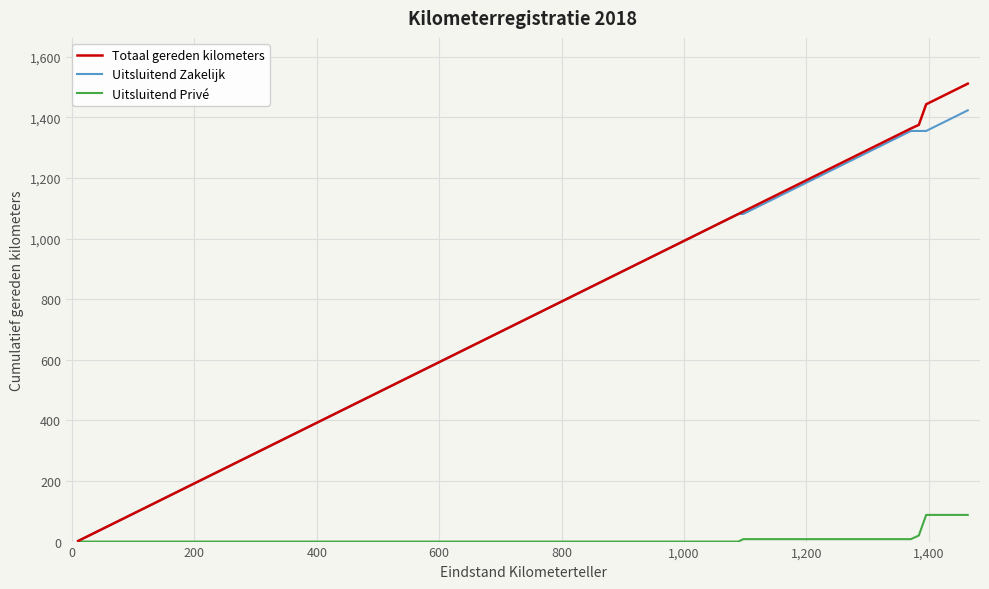

Does the chart have visible grid lines?

Yes